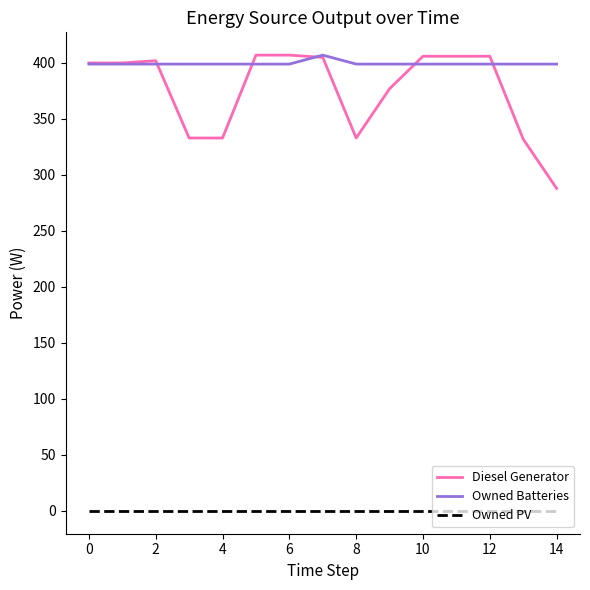

Which series has the largest range (max minus min)?

Diesel Generator